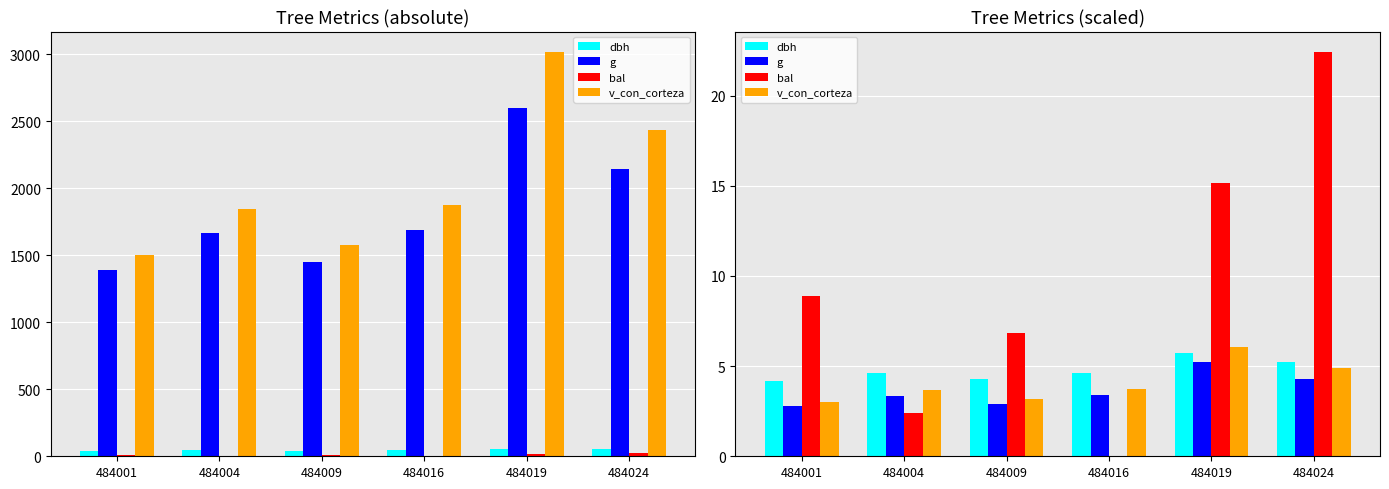

What is the spread (max minus min) of values at 484004?

2.2